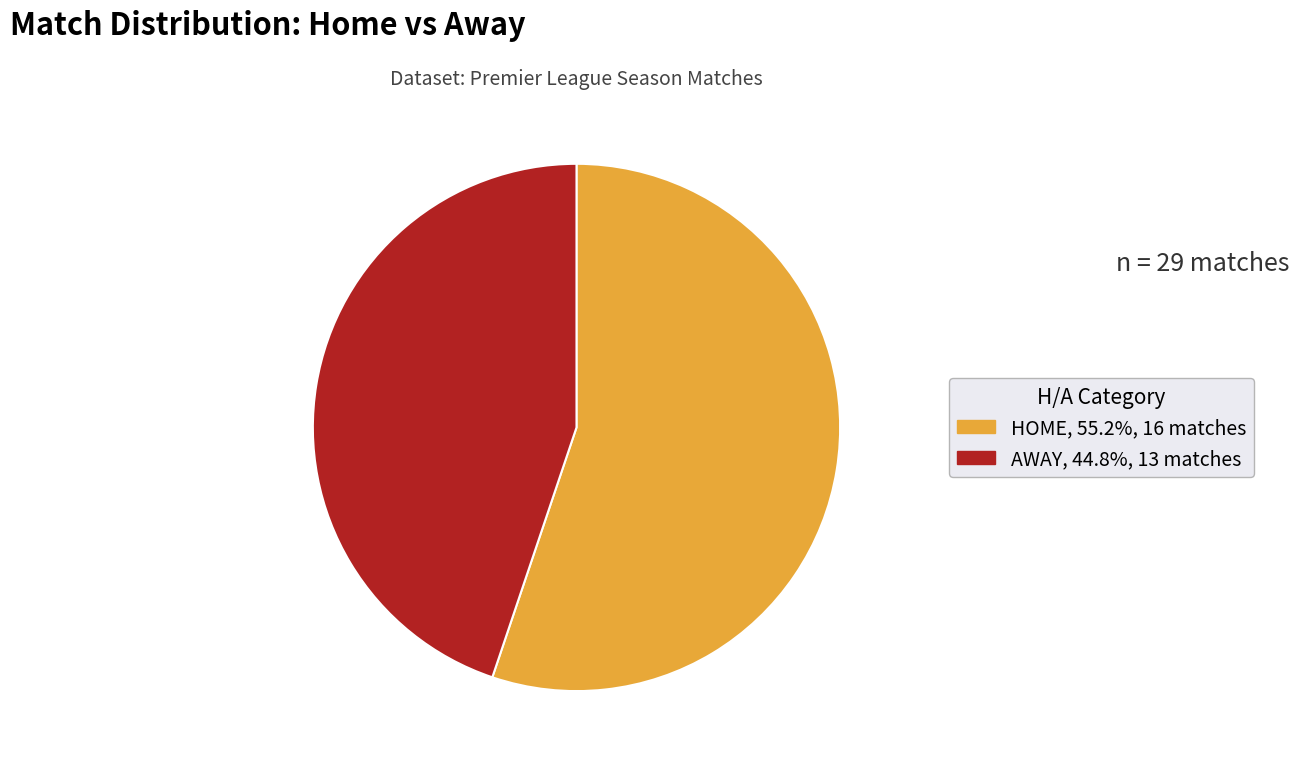

Combined, do HOME and AWAY account for over 50%?

Yes